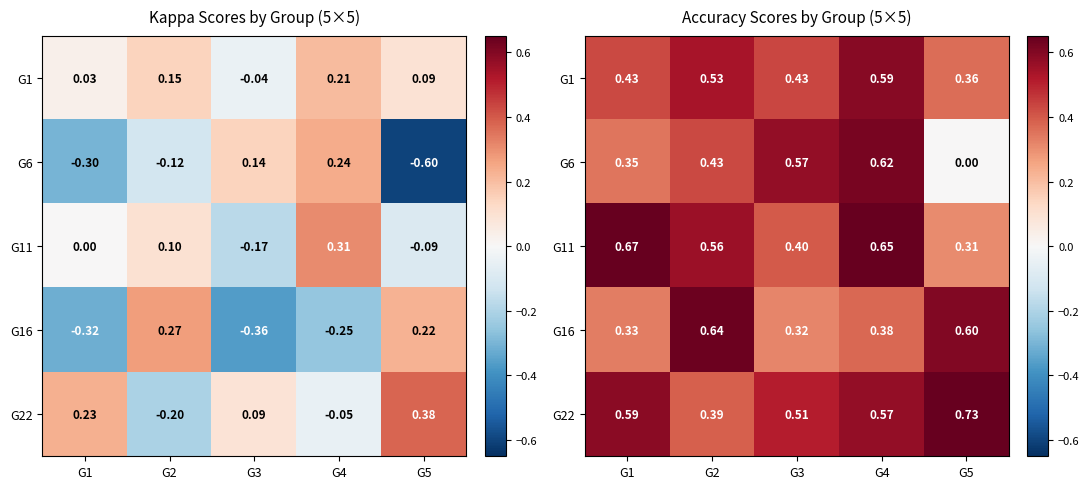

At G2, list the series in order from largest to smallest.

G16, G11, G1, G6, G22